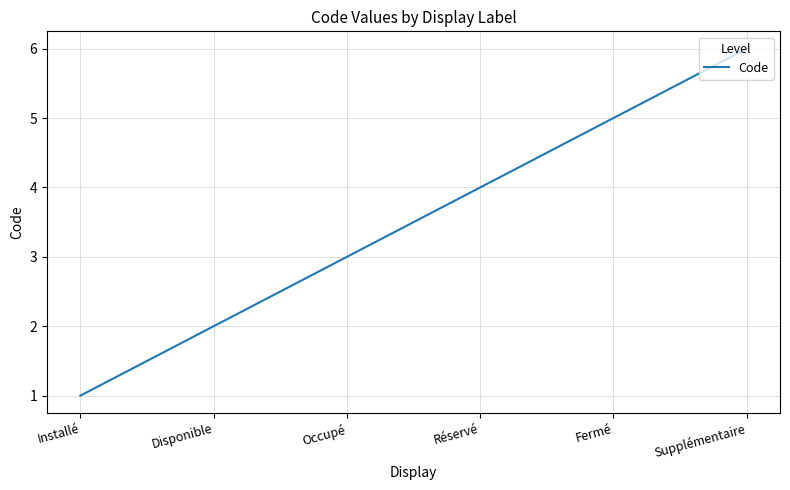

What is the difference between the maximum and second lowest values?

4